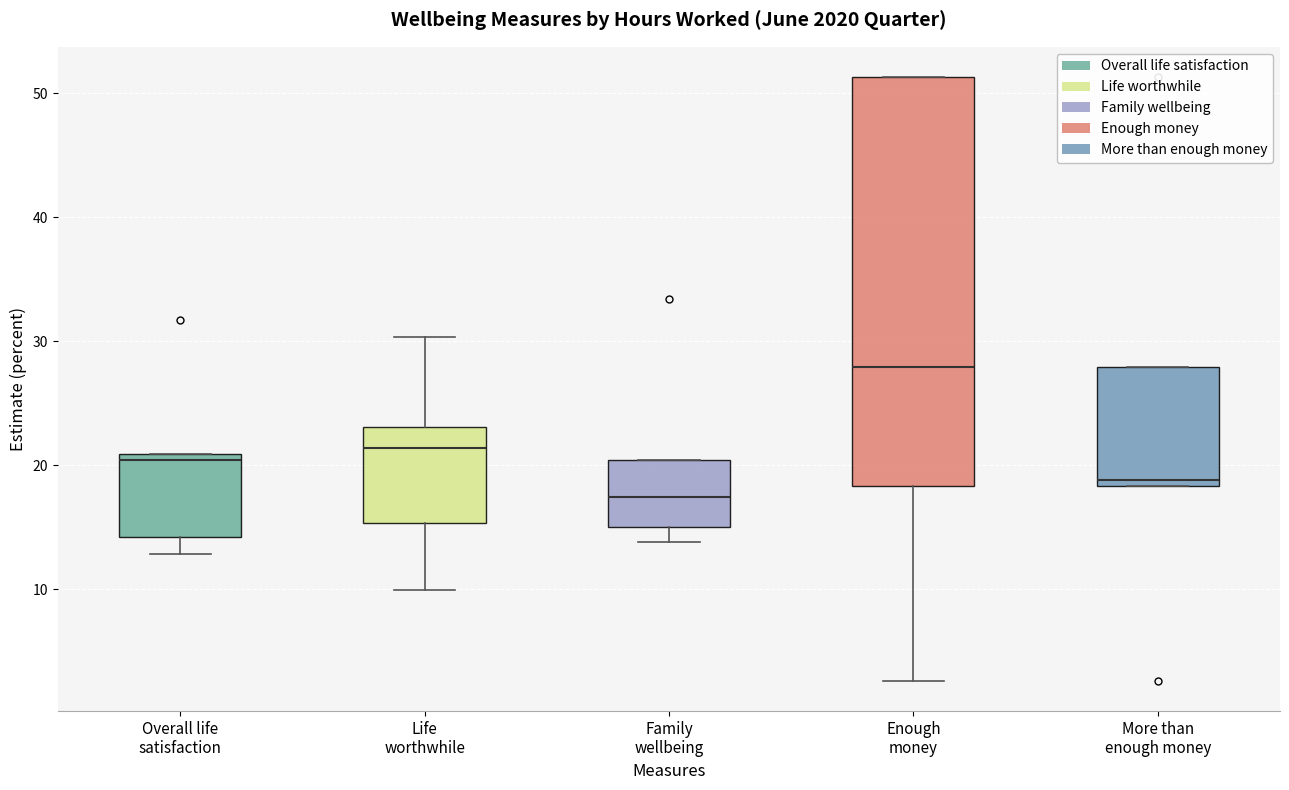

Reading left to right, transcribe this box plot: for each box, give where its median line is, the range the box spans, and where its two whiskers end, as read against the y-axis. The values are not printed on the chart, so give them approximately, as read against the axis.

Overall life satisfaction: median 20, box 14 to 21, whiskers 13 to 21
Life worthwhile: median 21, box 15 to 23, whiskers 10 to 30
Family wellbeing: median 17, box 15 to 20, whiskers 14 to 20
Enough money: median 28, box 18 to 51, whiskers 3 to 51
More than enough money: median 19, box 18 to 28, whiskers 18 to 28